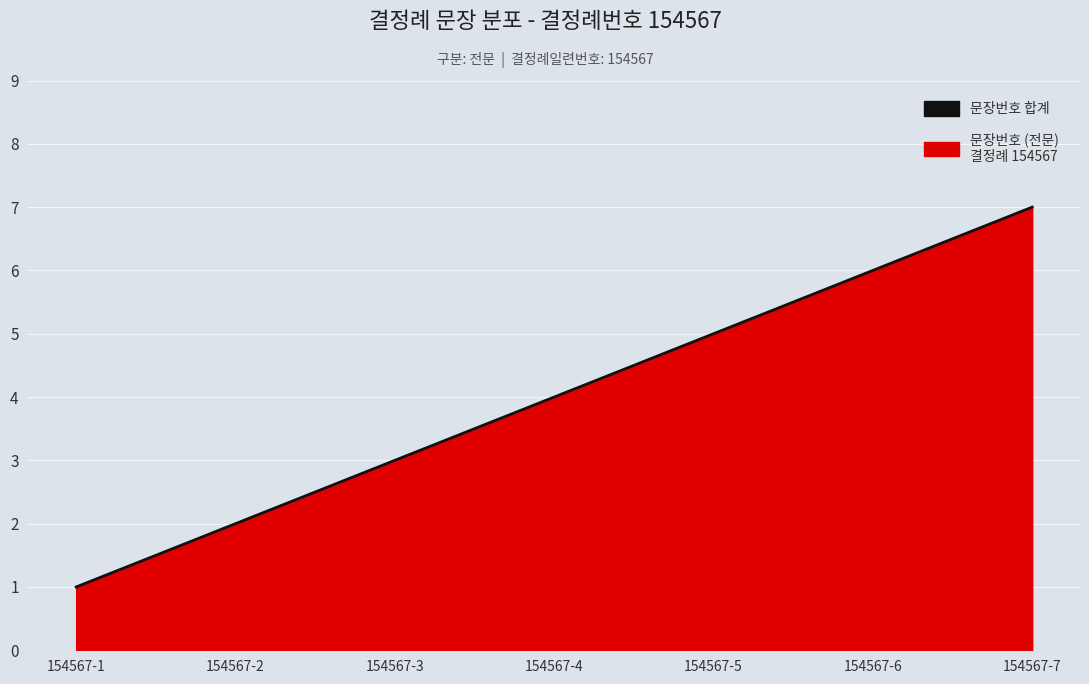

What is the change in value from 154567-5 to 154567-6?

+1